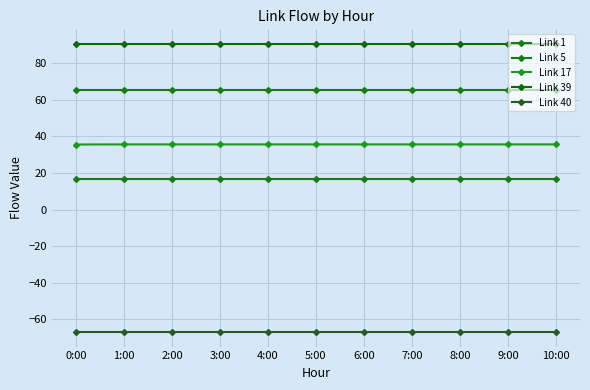

Is this an area chart (filled region under the line)?

No